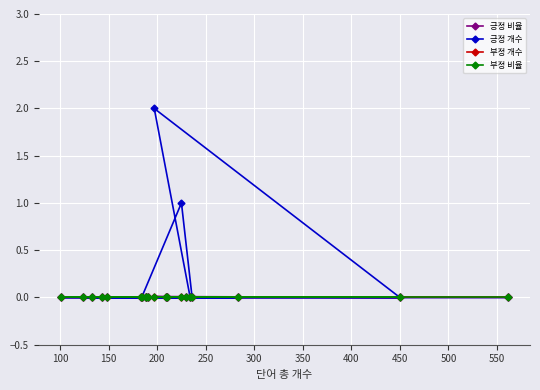

How many values in 긍정 개수 are above zero?

2